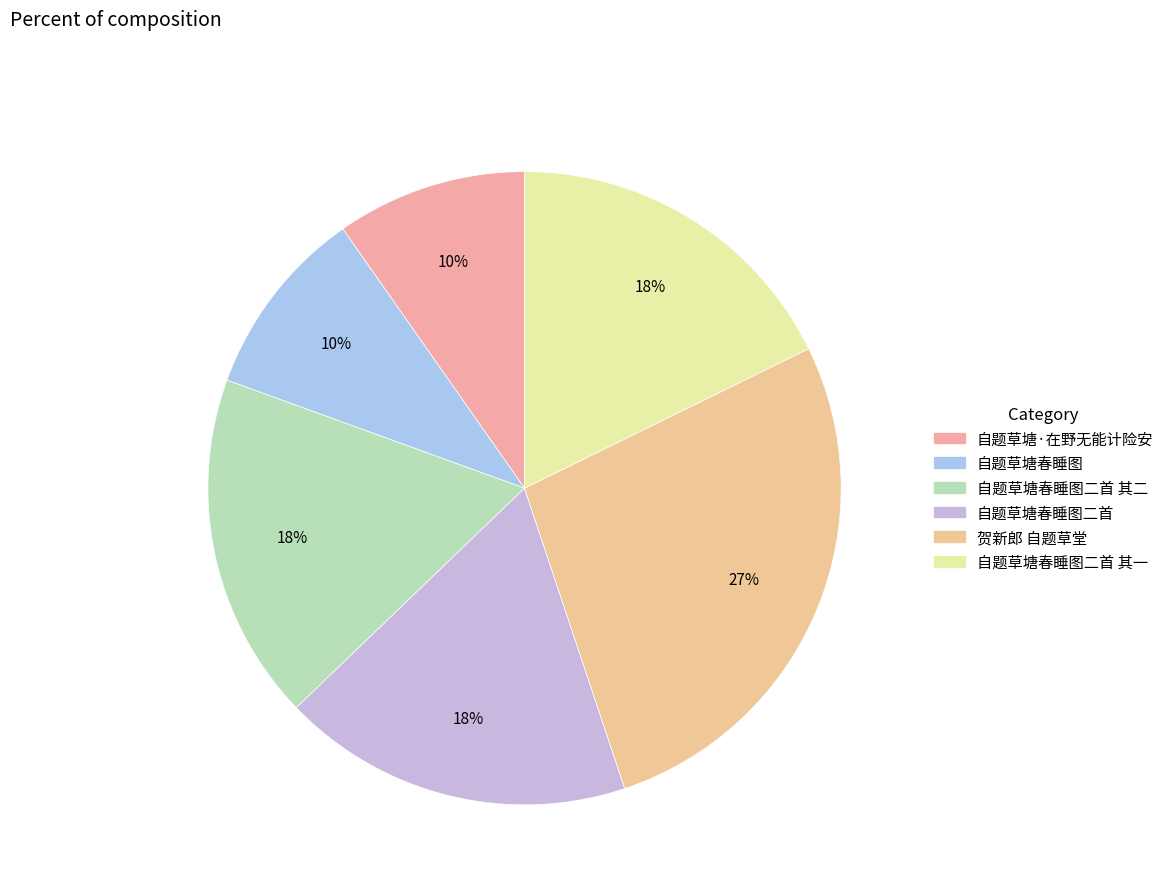

To the nearest percent, what portion does 贺新郎 自题草堂 represent?

27%